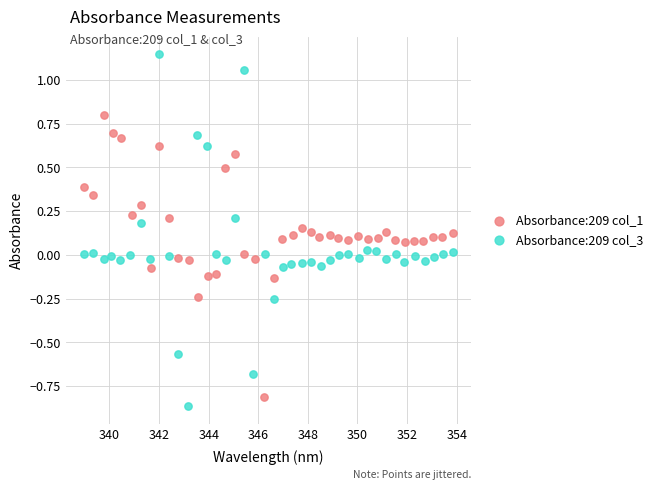

Which series contains the highest Y value?

Absorbance:209 col_3